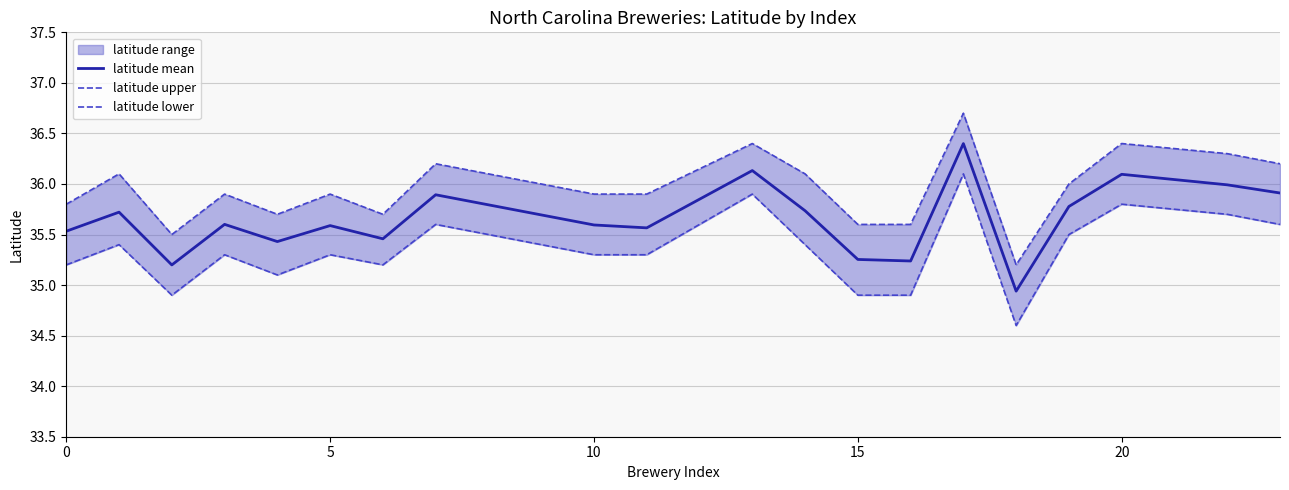

What is the highest value of the latitude mean series?

36.4